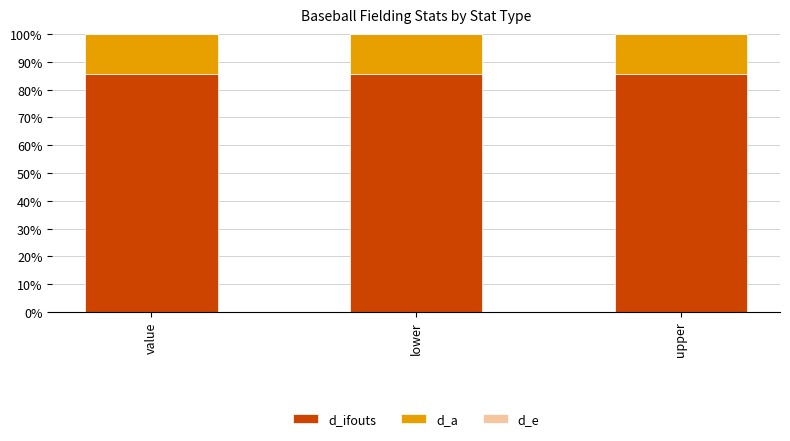

Does the chart contain stacked bars?

Yes